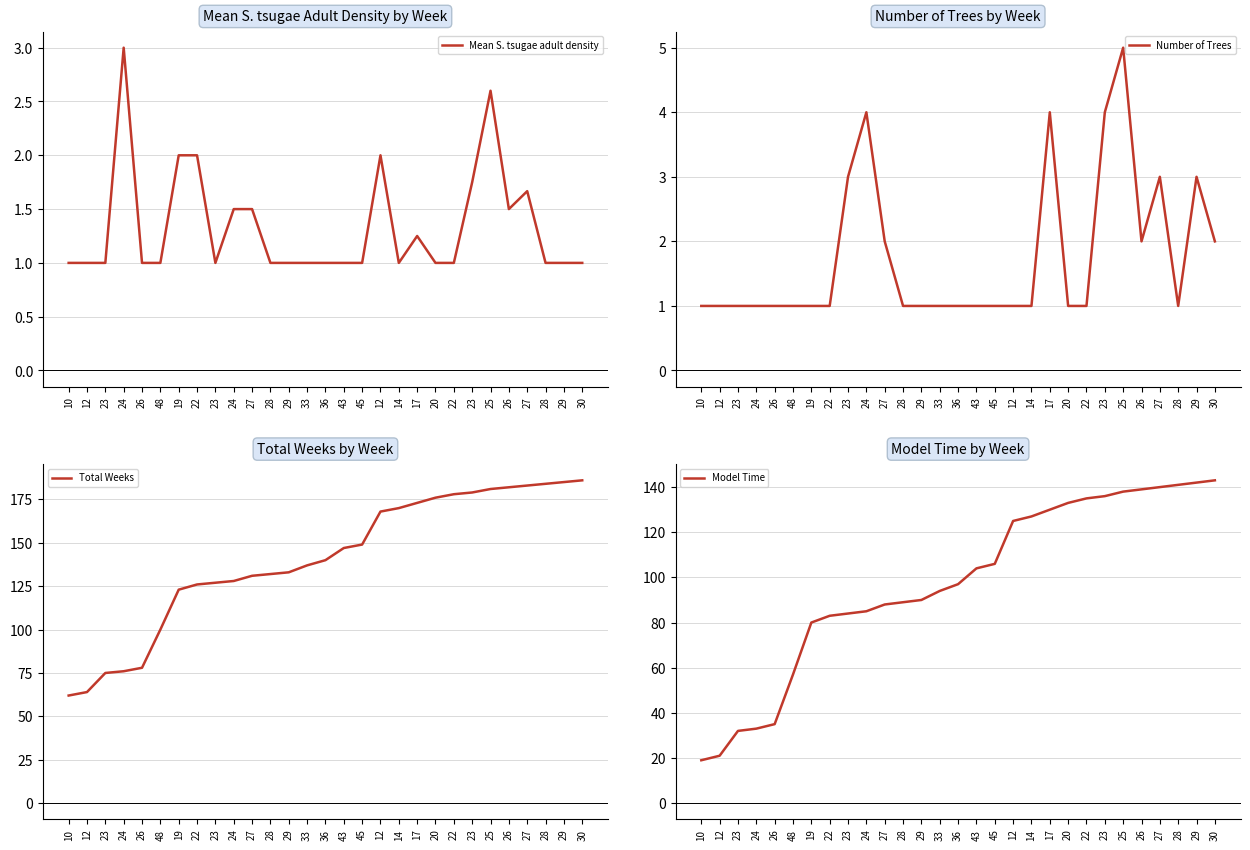

What is the average value of the Number of Trees series?

1.8